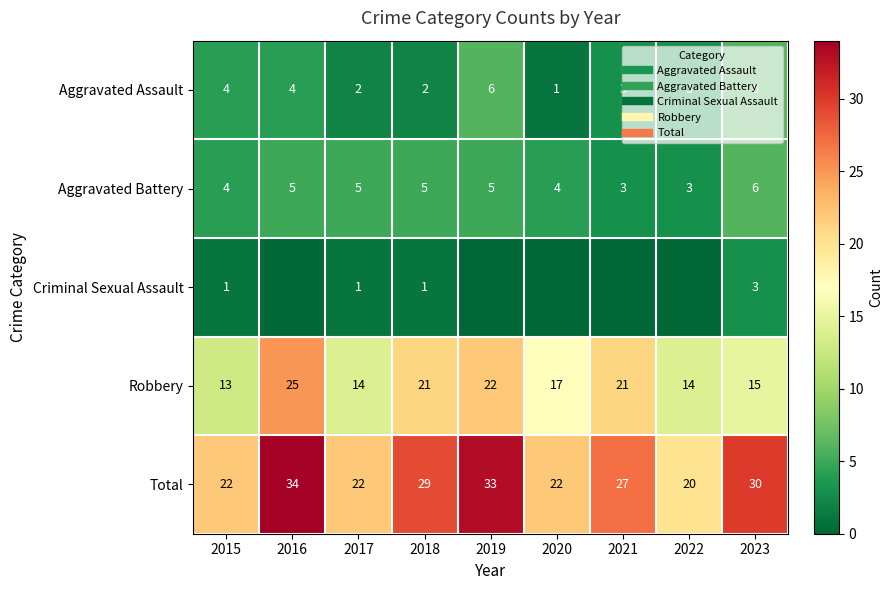

At how many categories does at least one series exceed 30?

2